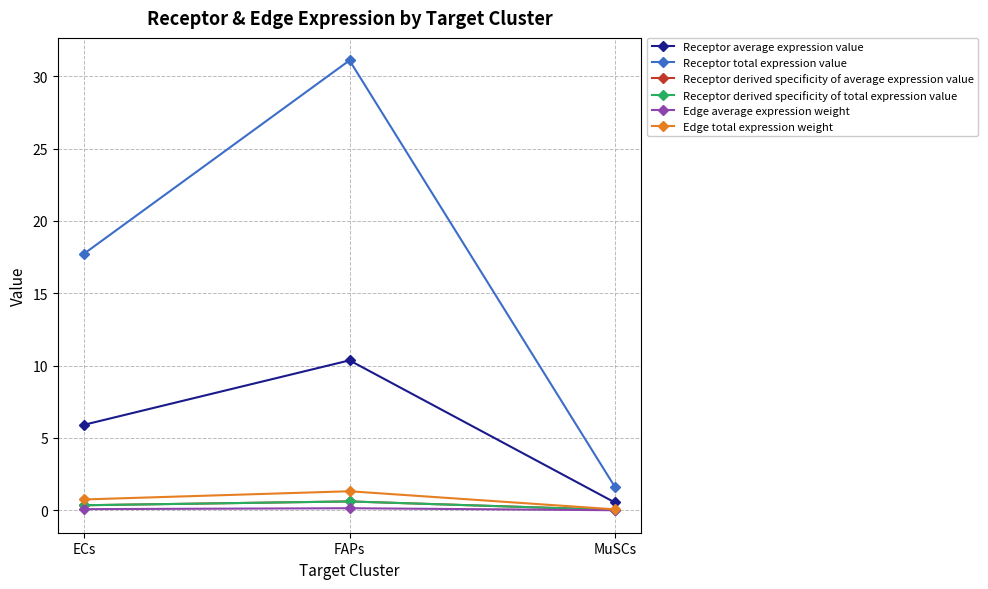

How many lines are shown in the chart?

6